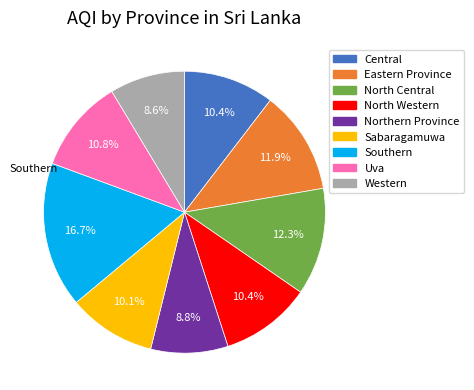

Do Eastern Province and Northern Province together represent more than half of the pie?

No